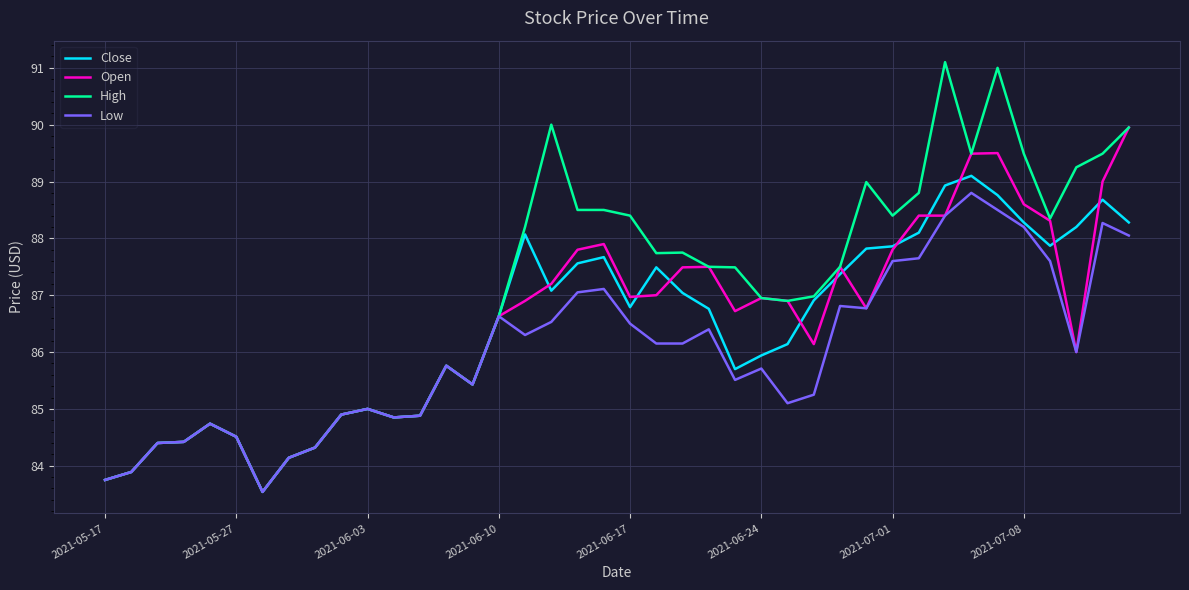

What is the smallest value displayed?

83.5